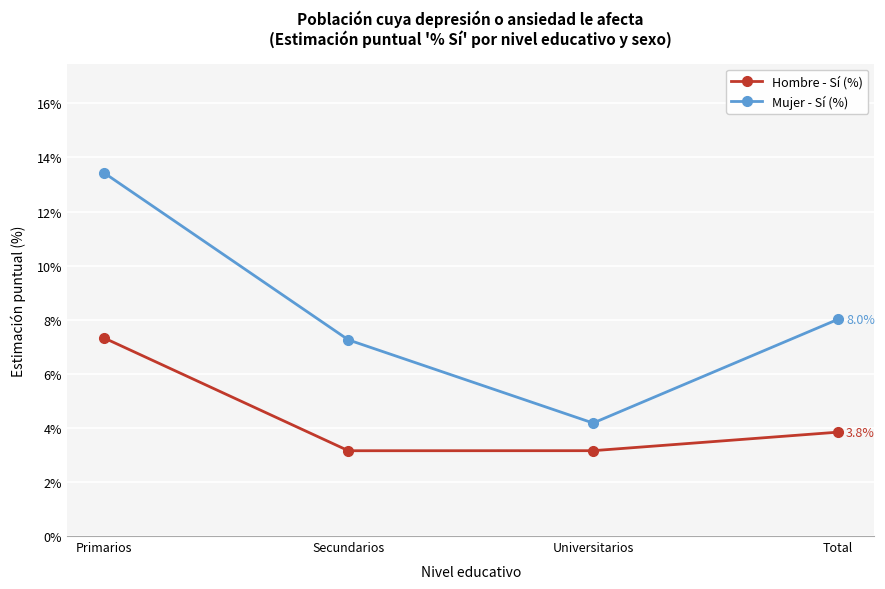

What is the spread (max minus min) of values at Secundarios?

4.1